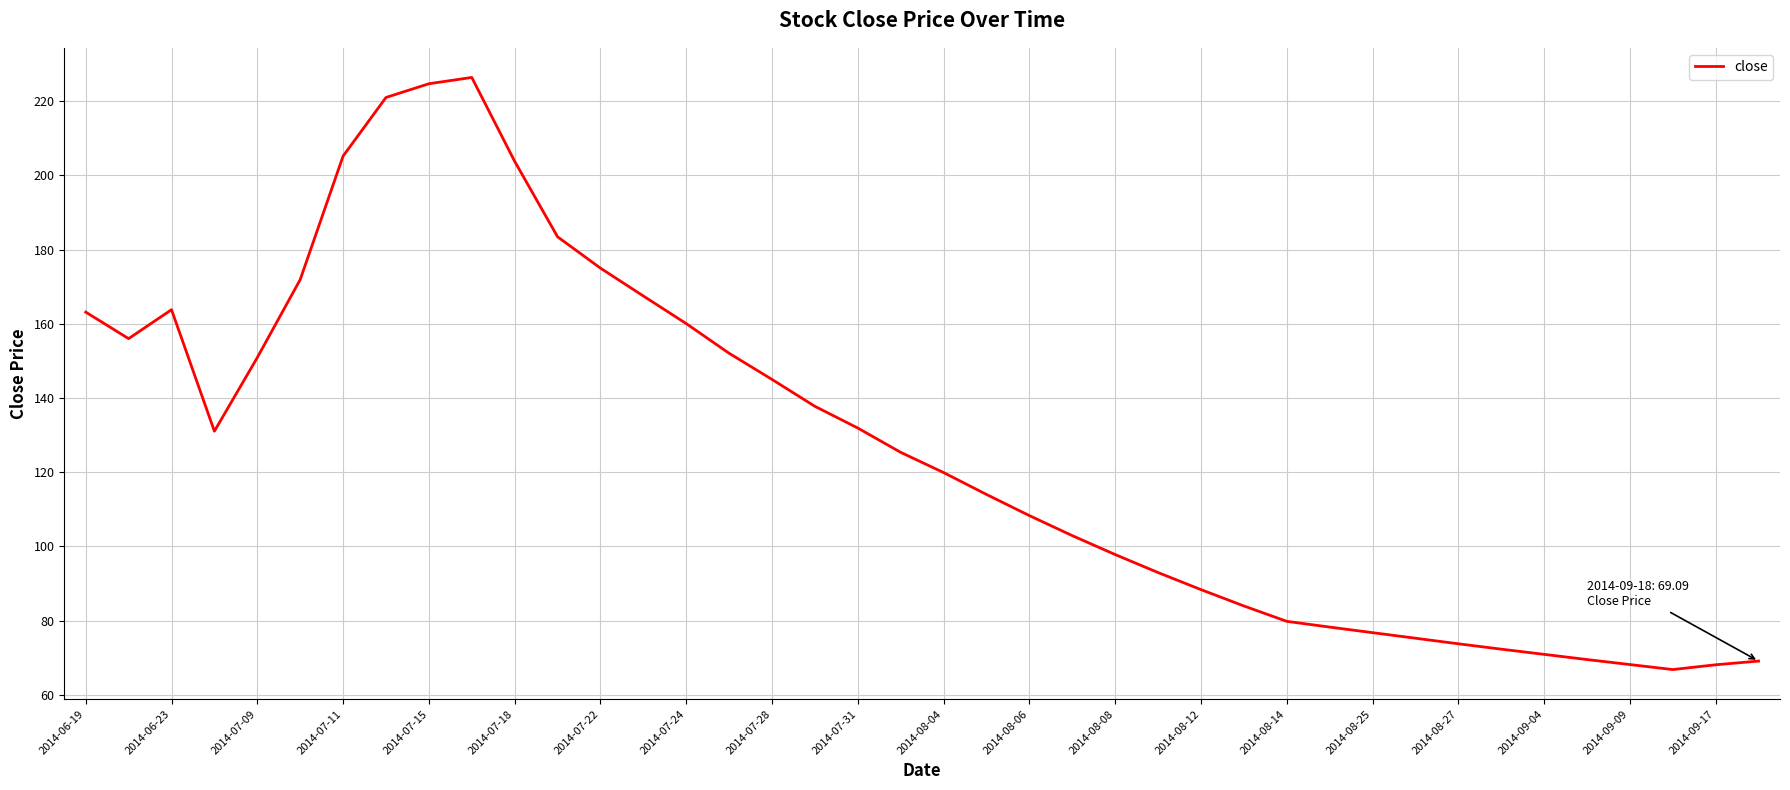

What is the minimum value shown in the chart?

66.8